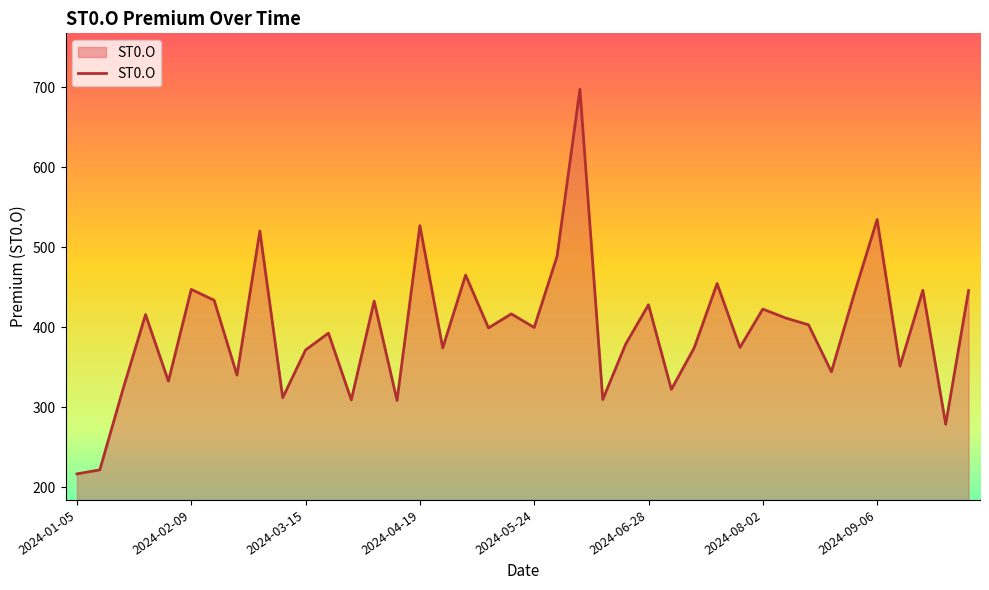

What is the minimum value shown in the chart?

217.0